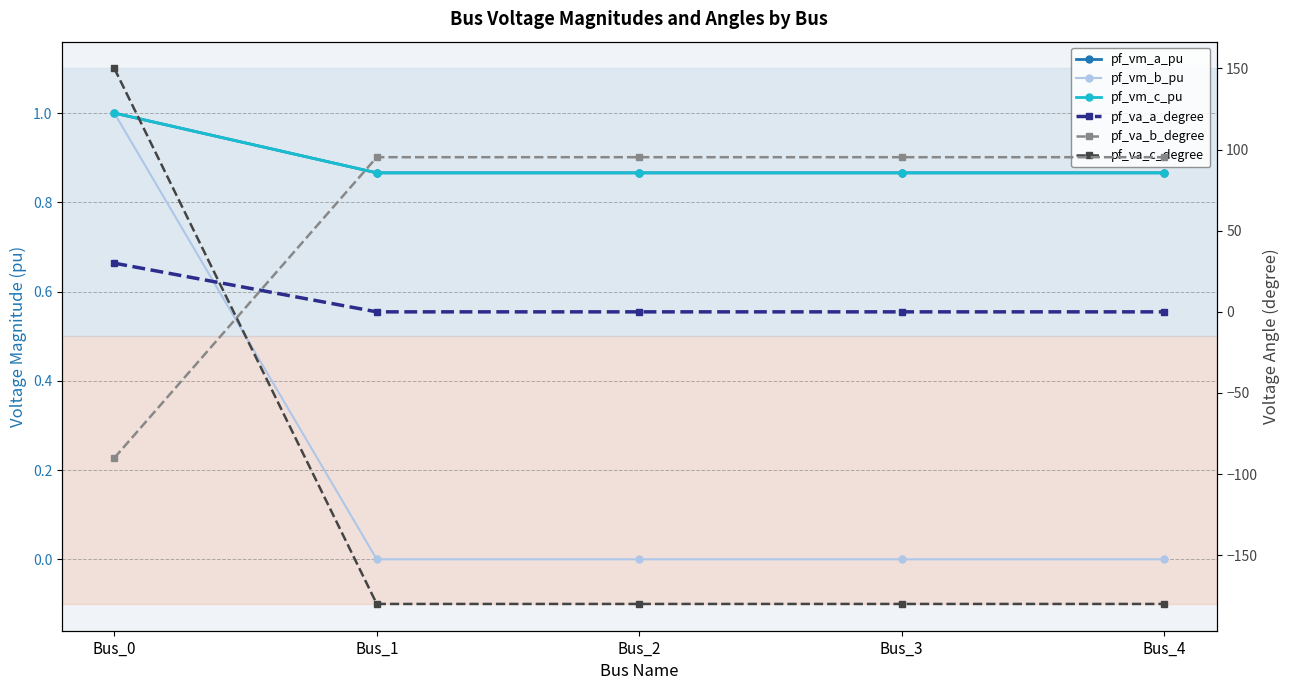

The value of pf_va_b_degree at Bus_0 is -133.7. True or false?

False